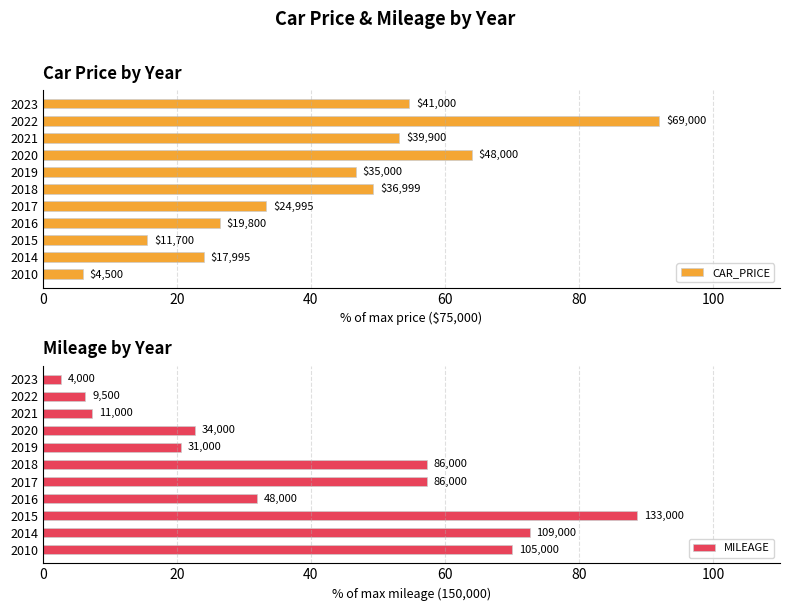

How many values in the MILEAGE series exceed 32?

5